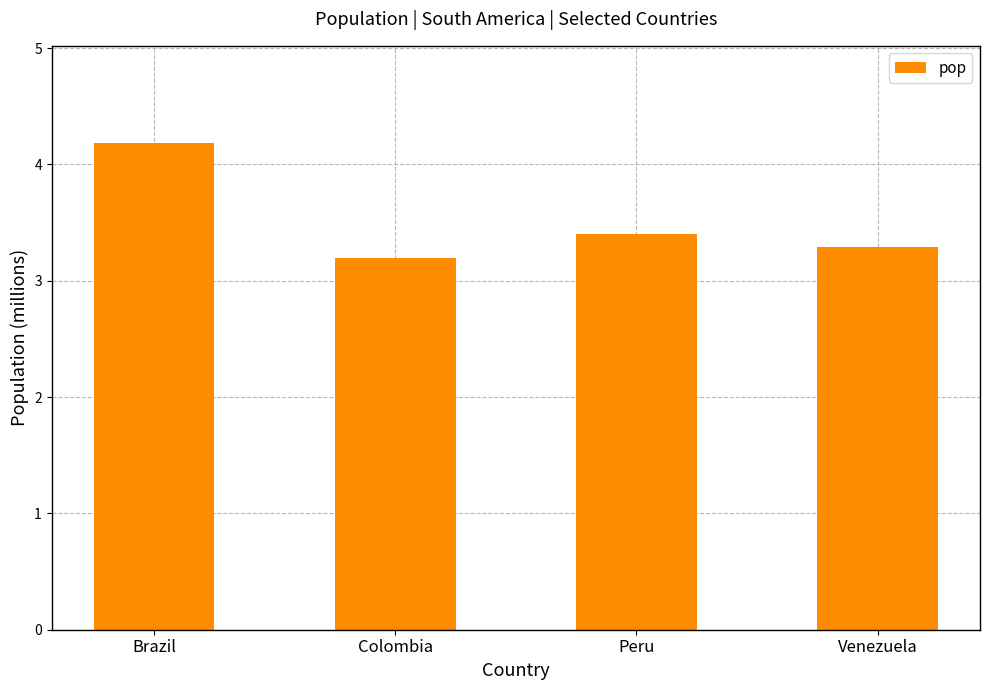

What is the average value?

3.5